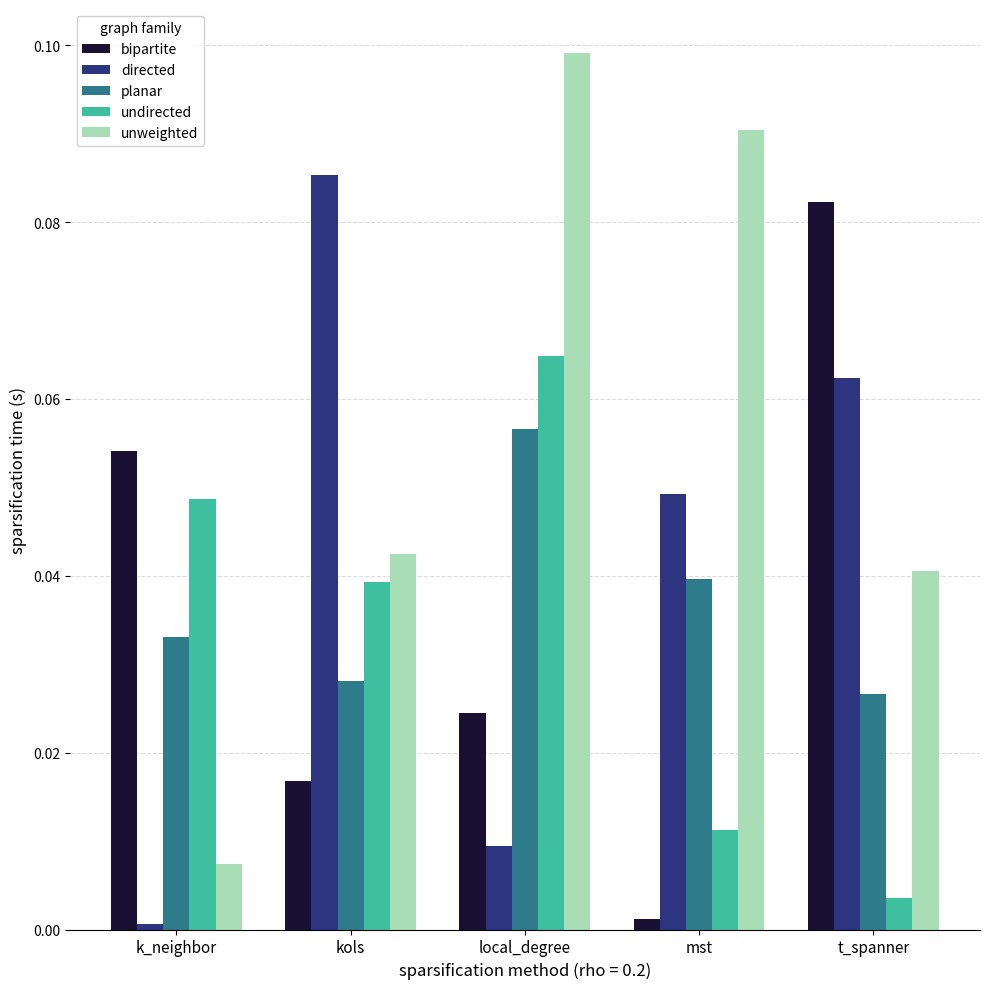

What is the sum of all directed values?

0.2